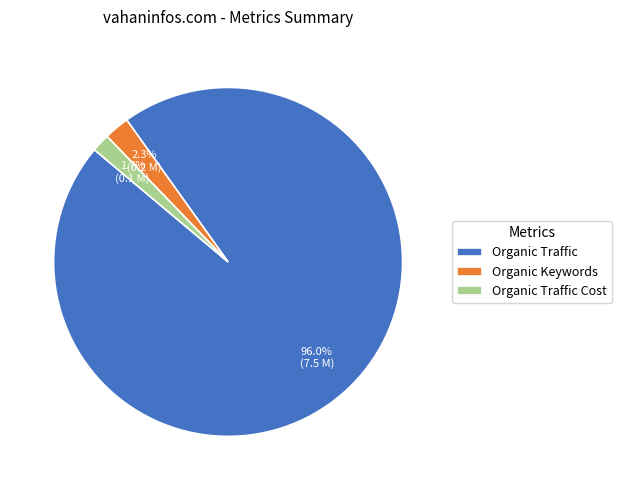

To the nearest percent, what is the average slice percentage?

33%